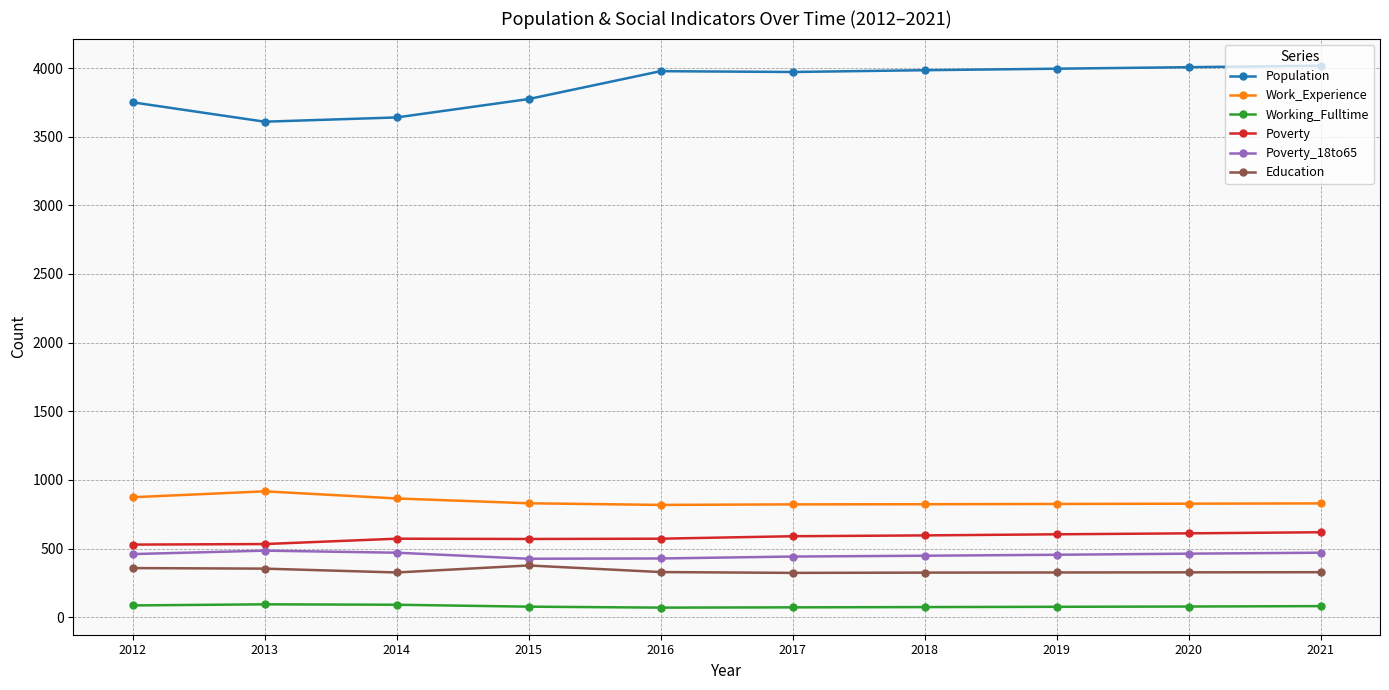

Which series has the largest range (max minus min)?

Population